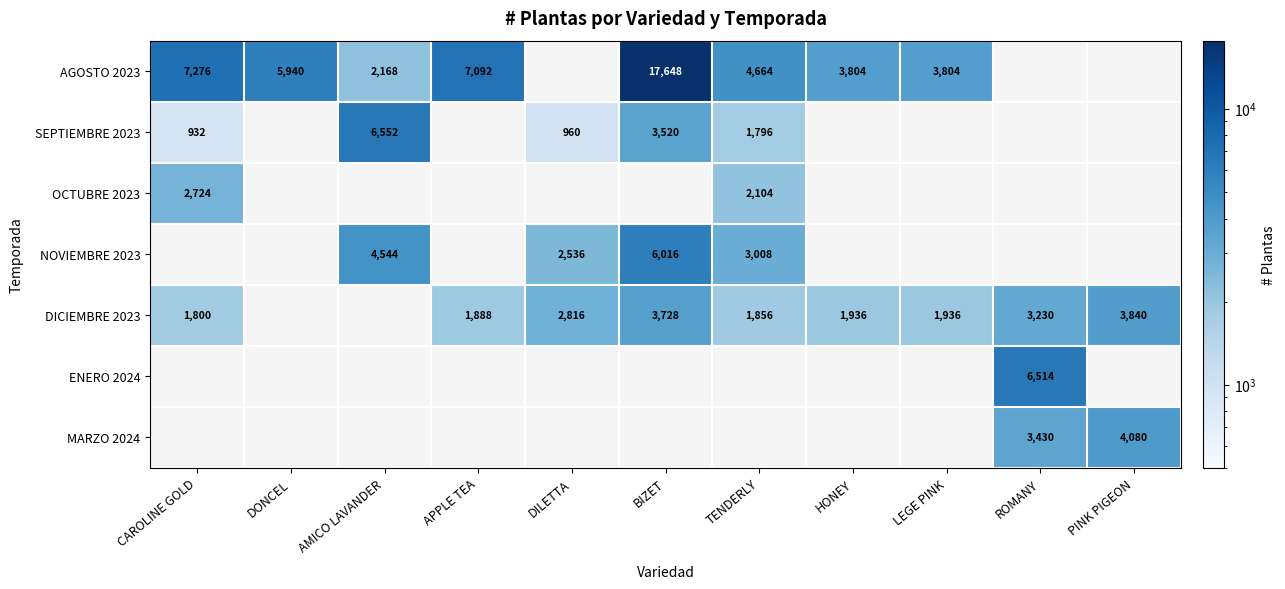

Is the value of OCTUBRE 2023 at CAROLINE GOLD greater than the value of MARZO 2024 at PINK PIGEON?

No